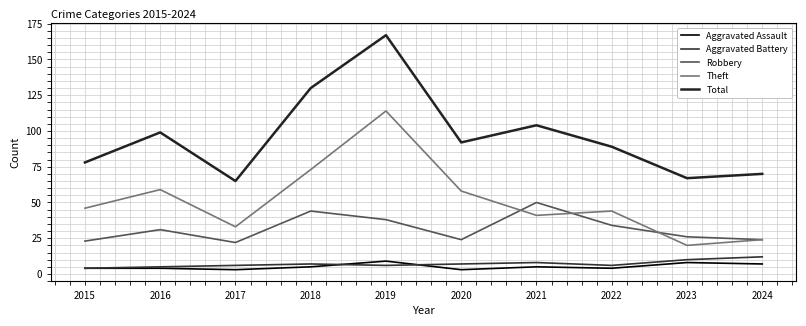

Where does the Total series first go above 92?

2016